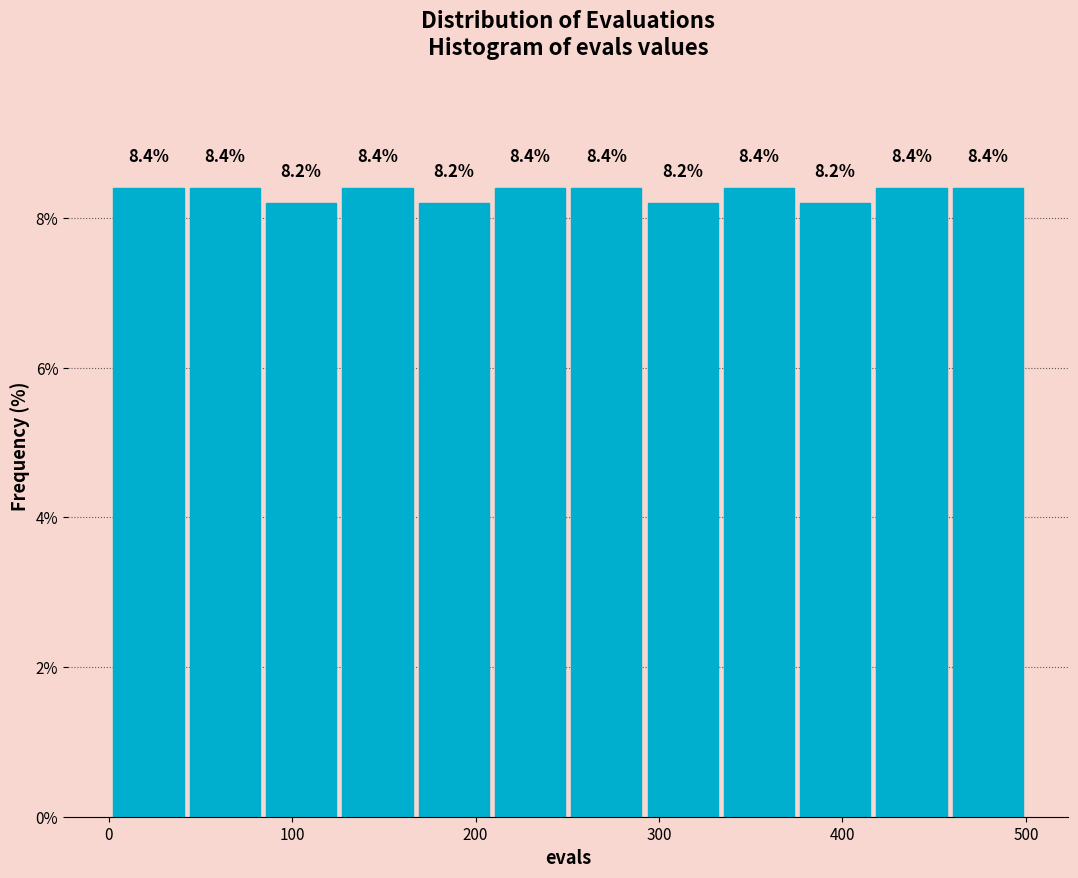

Reading left to right, transcribe this chart: for each bar, give the range it covers on the x-axis and its height. The bar edges are not printed on the chart, so give them approximately, as read against the axis.

0 to 40: 8.4
40 to 80: 8.4
80 to 130: 8.2
130 to 170: 8.4
170 to 210: 8.2
210 to 250: 8.4
250 to 290: 8.4
290 to 330: 8.2
330 to 380: 8.4
380 to 420: 8.2
420 to 460: 8.4
460 to 500: 8.4